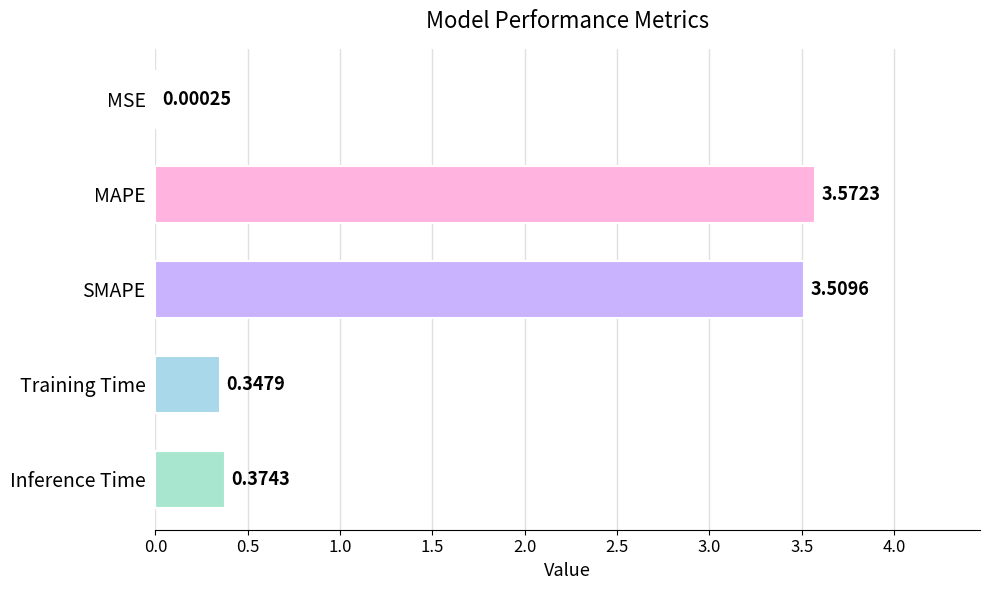

What is the change in value from MAPE to Inference Time?

-3.2